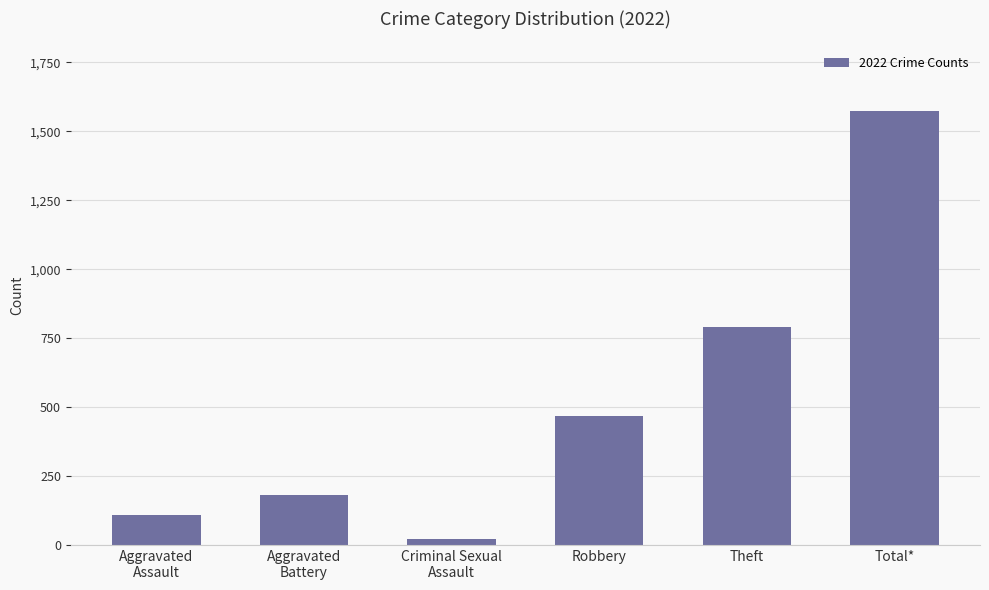

What is the difference between the second highest and minimum values?

771